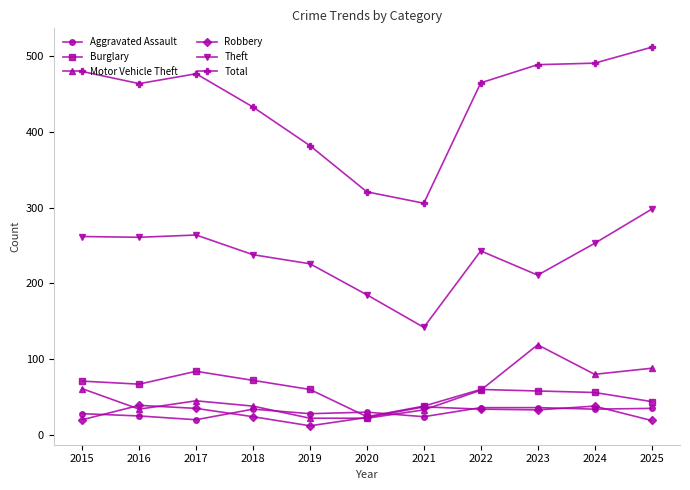

What is the value of the Theft point at the 3rd from the left?

264